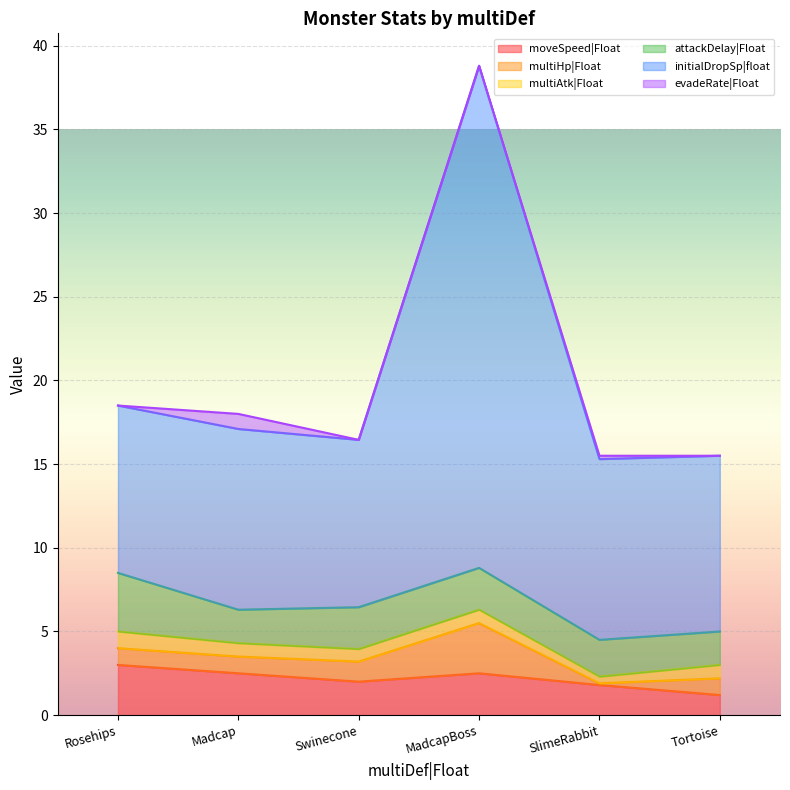

Reading left to right, transcribe all the data shown in this chart.

moveSpeed|Float: Rosehips=3.0	Madcap=2.5	Swinecone=2.0	MadcapBoss=2.5	SlimeRabbit=1.8	Tortoise=1.2
multiHp|Float: Rosehips=1.0	Madcap=1.0	Swinecone=1.2	MadcapBoss=3.0	SlimeRabbit=0.1	Tortoise=1.0
multiAtk|Float: Rosehips=1.0	Madcap=0.8	Swinecone=0.8	MadcapBoss=0.8	SlimeRabbit=0.4	Tortoise=0.8
attackDelay|Float: Rosehips=3.5	Madcap=2.0	Swinecone=2.5	MadcapBoss=2.5	SlimeRabbit=2.2	Tortoise=2.0
initialDropSp|float: Rosehips=10.0	Madcap=10.8	Swinecone=10.0	MadcapBoss=30.0	SlimeRabbit=10.8	Tortoise=10.5
evadeRate|Float: Rosehips=0.0	Madcap=0.9	Swinecone=0.0	MadcapBoss=0.0	SlimeRabbit=0.2	Tortoise=0.0